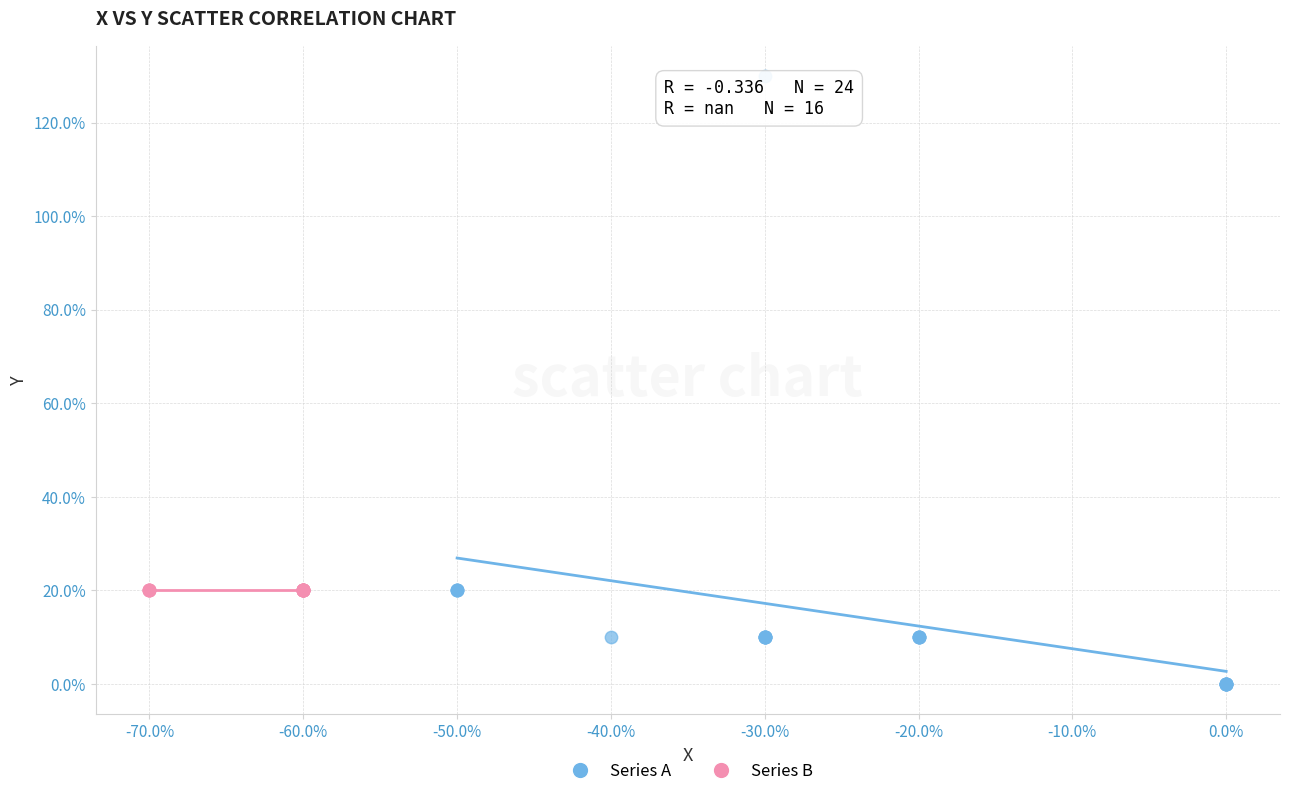

What are all the series names shown in the legend?

Series A, Series B